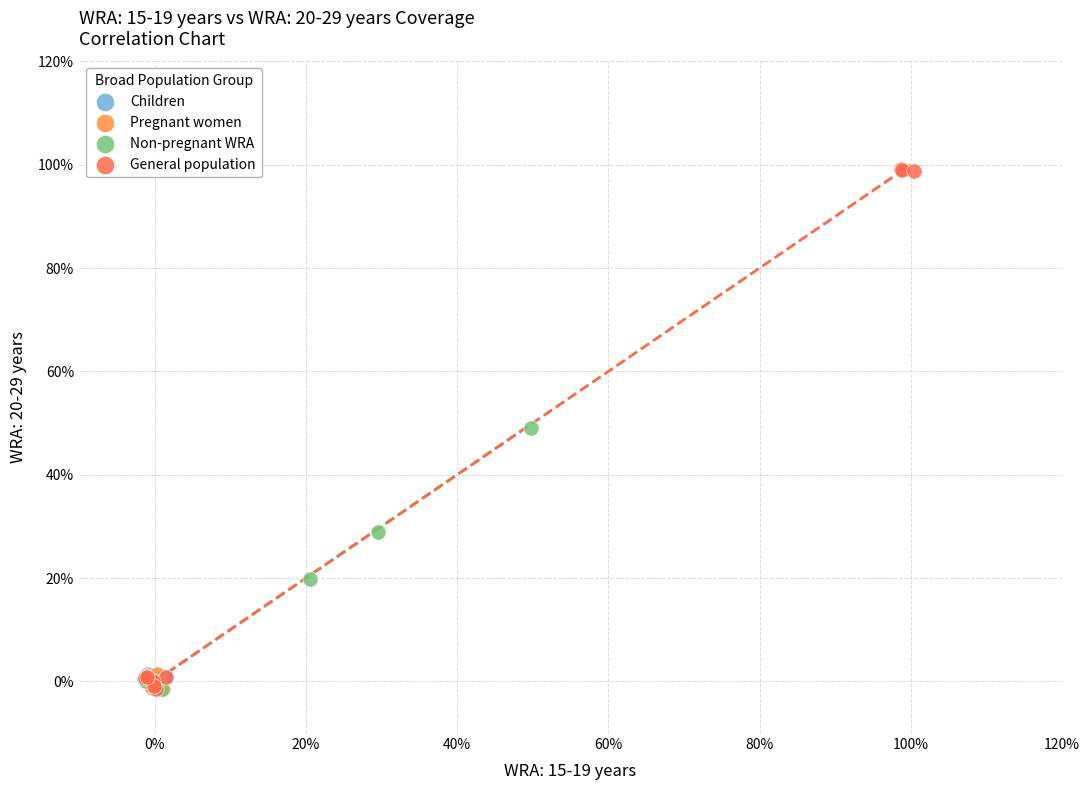

What are all the series names shown in the legend?

Children, Pregnant women, Non-pregnant WRA, General population